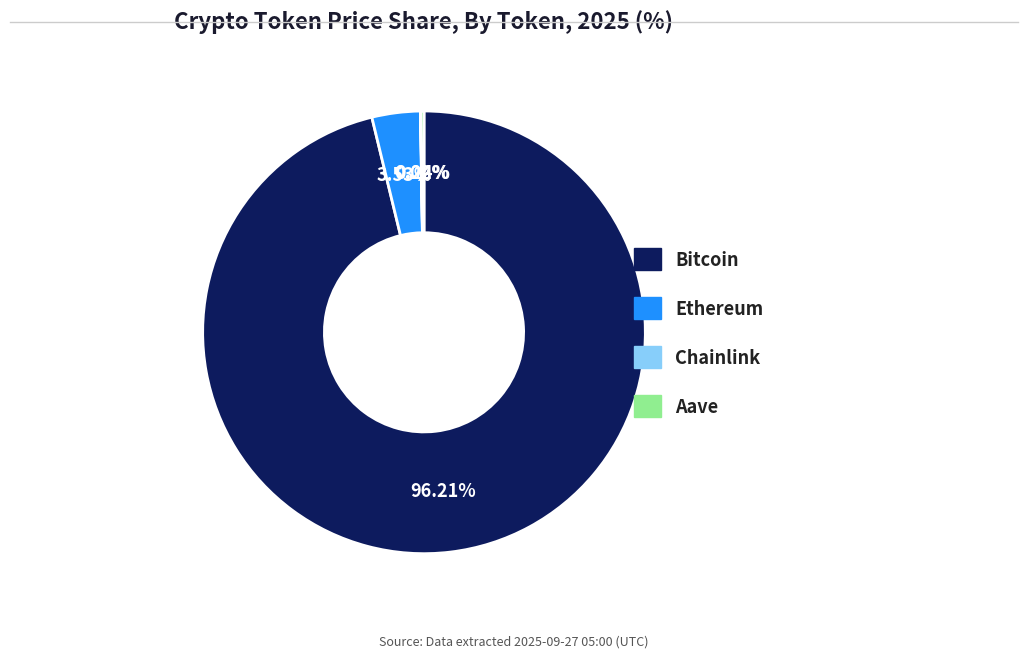

What percentage is the Ethereum slice, to the nearest percent?

4%